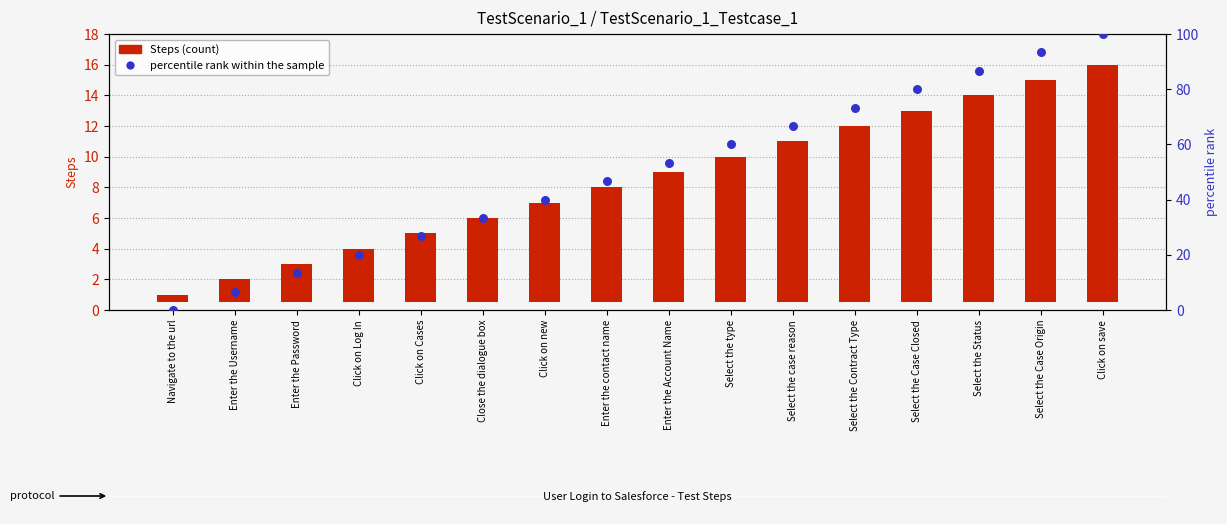

Which series reaches the maximum Y coordinate?

percentile rank within the sample